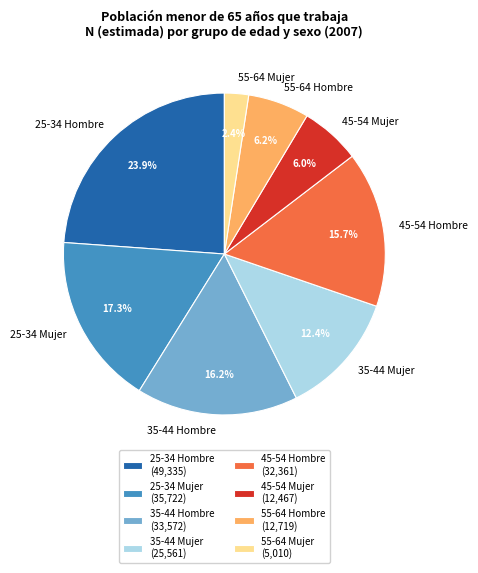

True or false: 25-34 Hombre accounts for 24% of the total.

True